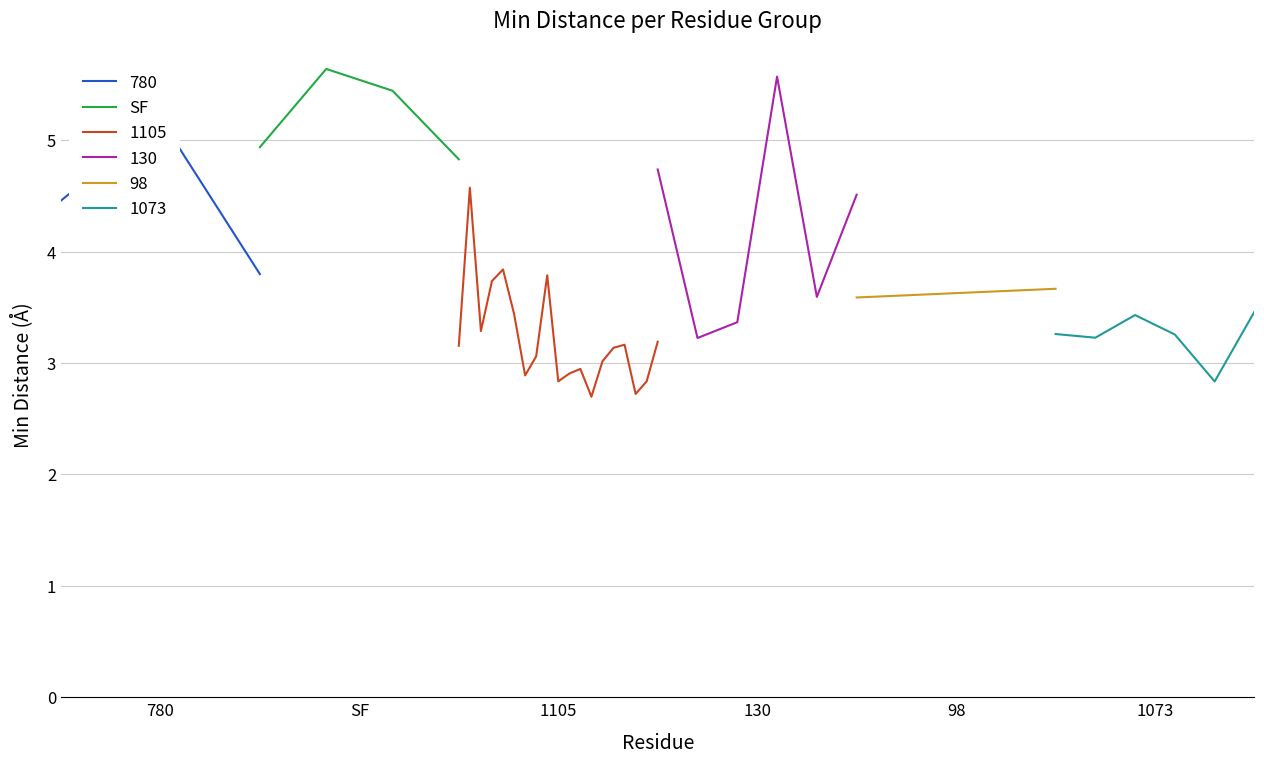

In SF, how many points are higher than both neighbors (excluding endpoints)?

1